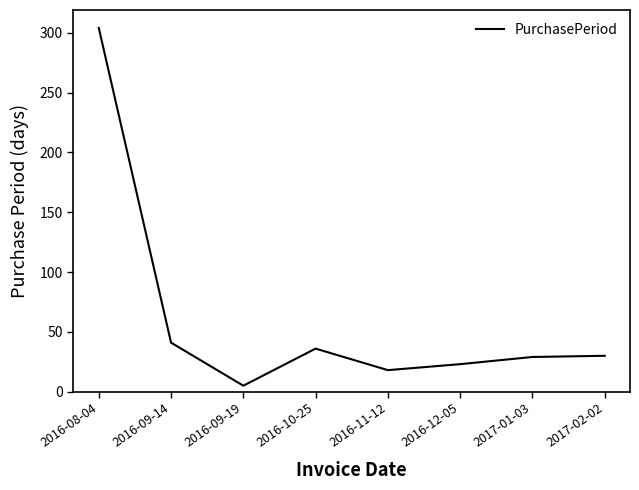

What is the difference between the second highest and second lowest values?

23